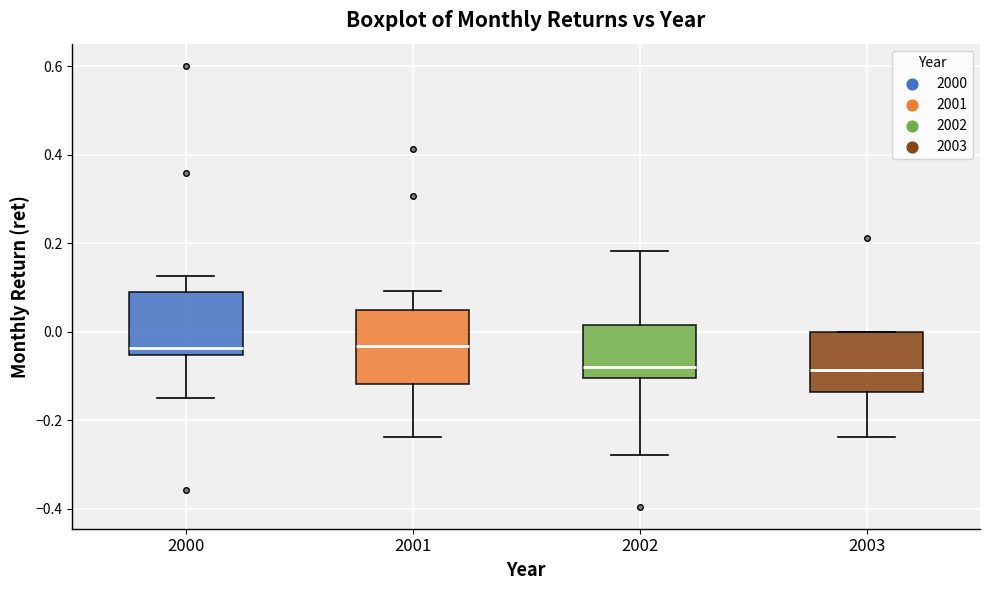

Reading left to right, read every box against the y-axis: the position of its median line, the range the box covers, and the ends of its whiskers. The values are not printed on the chart, so give them approximately, as read against the axis.

2000: median -0.04, box -0.06 to 0.10, whiskers -0.16 to 0.12
2001: median -0.04, box -0.12 to 0.04, whiskers -0.24 to 0.10
2002: median -0.08, box -0.10 to 0.02, whiskers -0.28 to 0.18
2003: median -0.08, box -0.14 to 0.00, whiskers -0.24 to 0.00